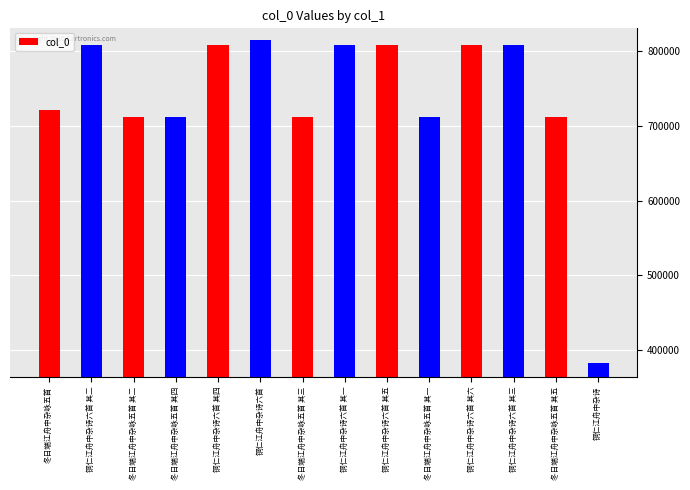

What is the maximum value shown in the chart?

814679